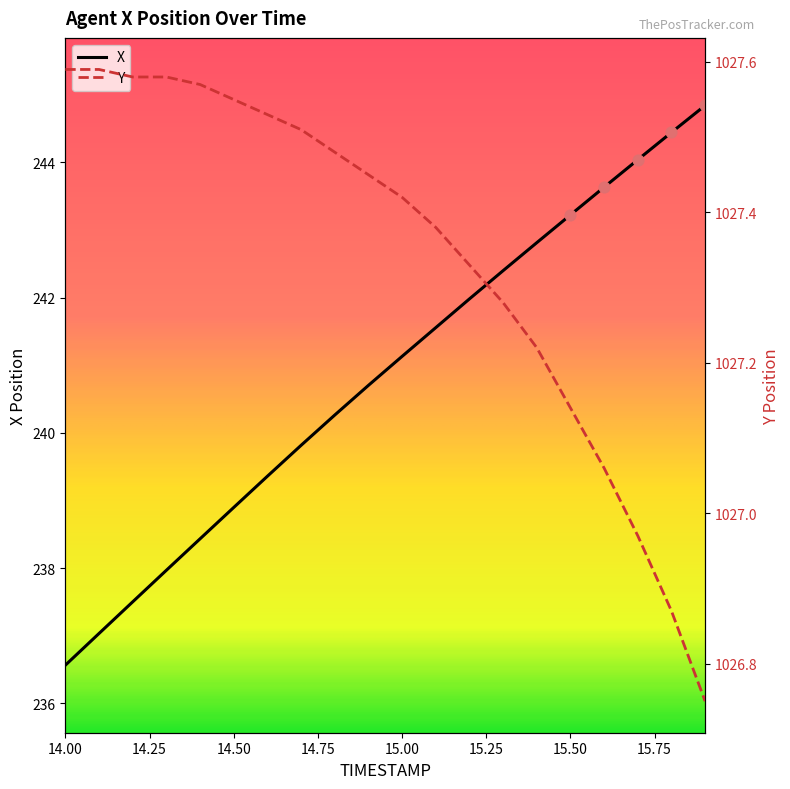

What is the maximum value for X?

244.8